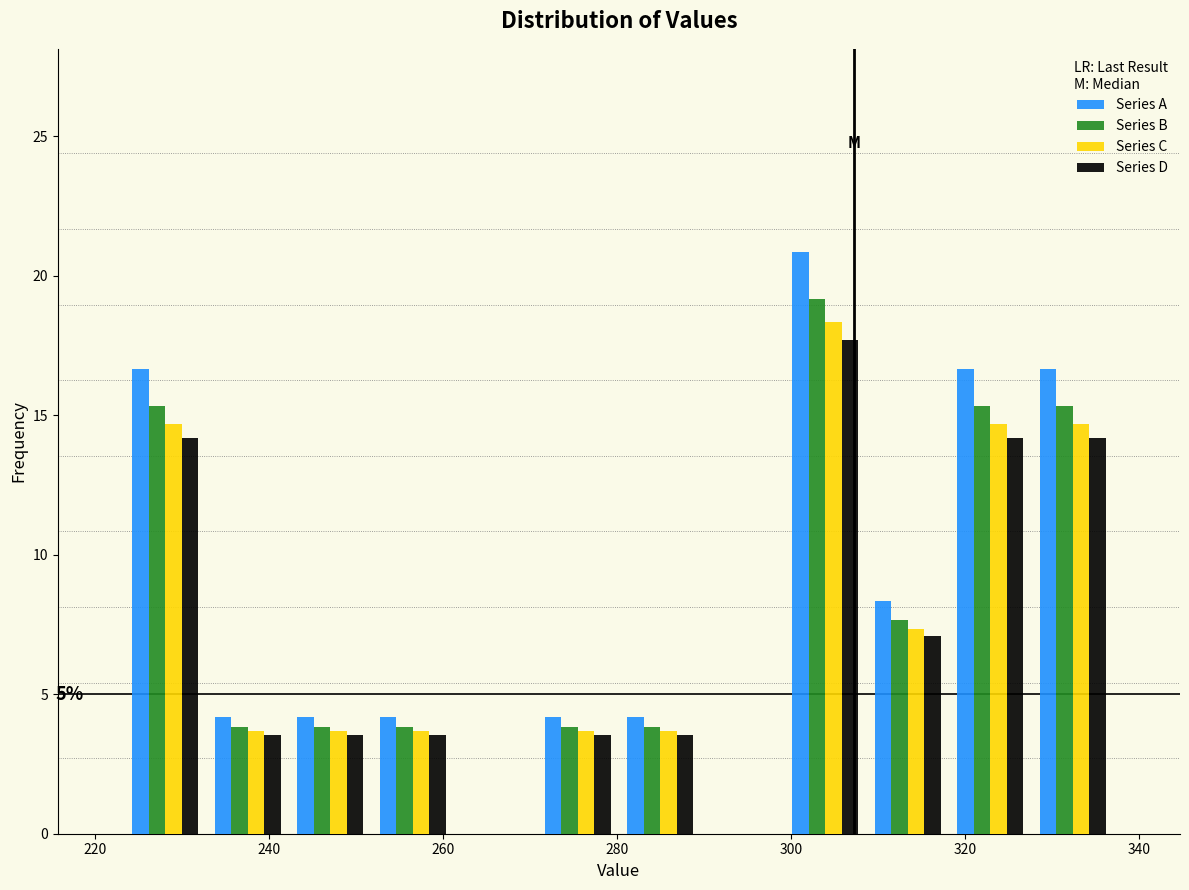

In the Series A series, which range on the x-axis has the tallest bar?

300 to 308